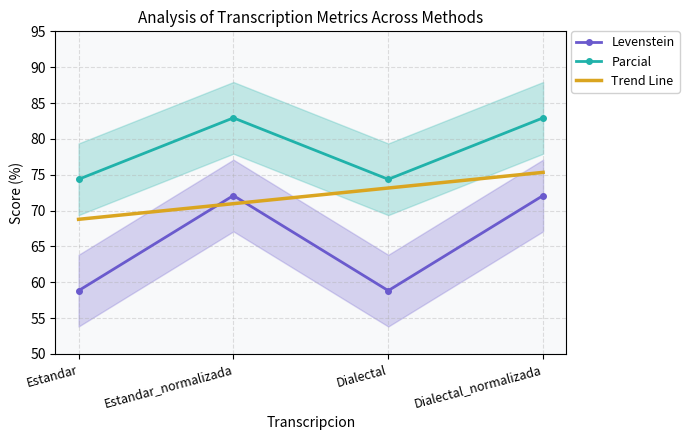

True or false: Parcial and Levenstein cross at least once.

False